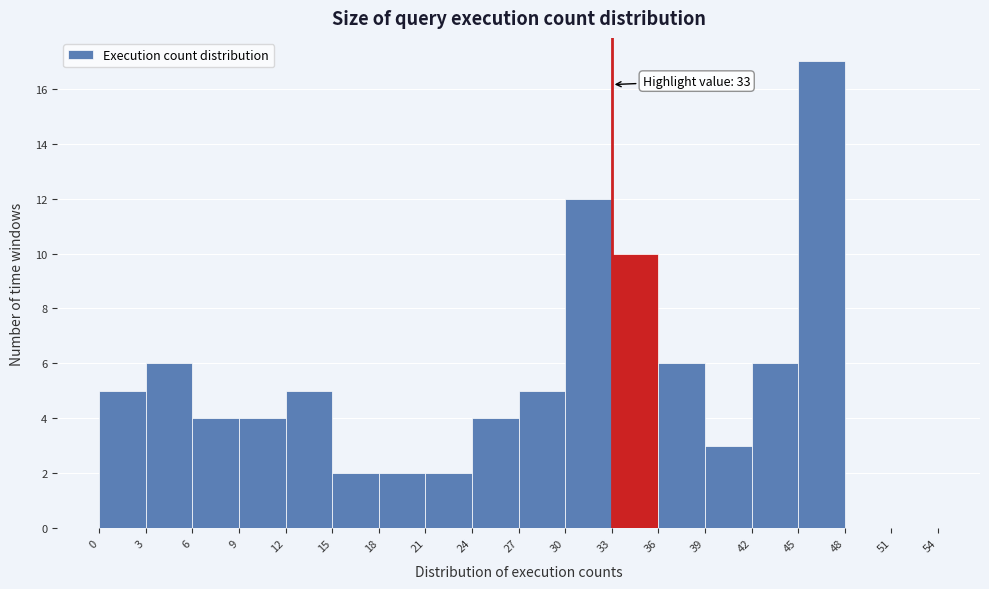

Which range on the x-axis has the tallest bar?

45 to 48